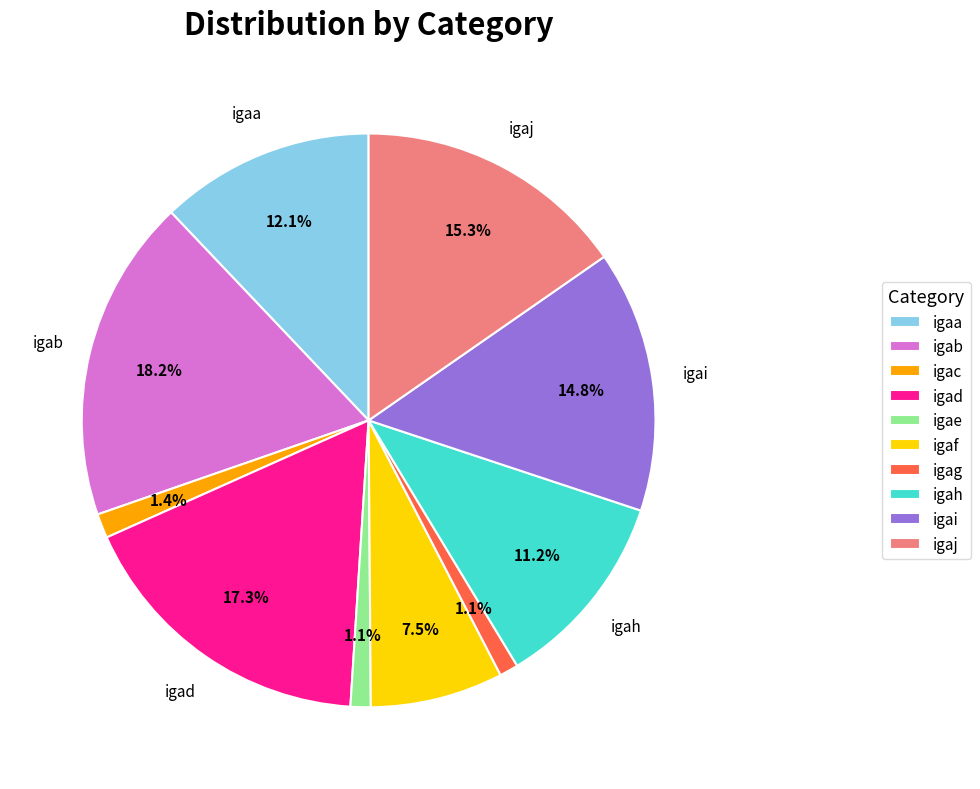

Is there a majority slice in this chart?

No